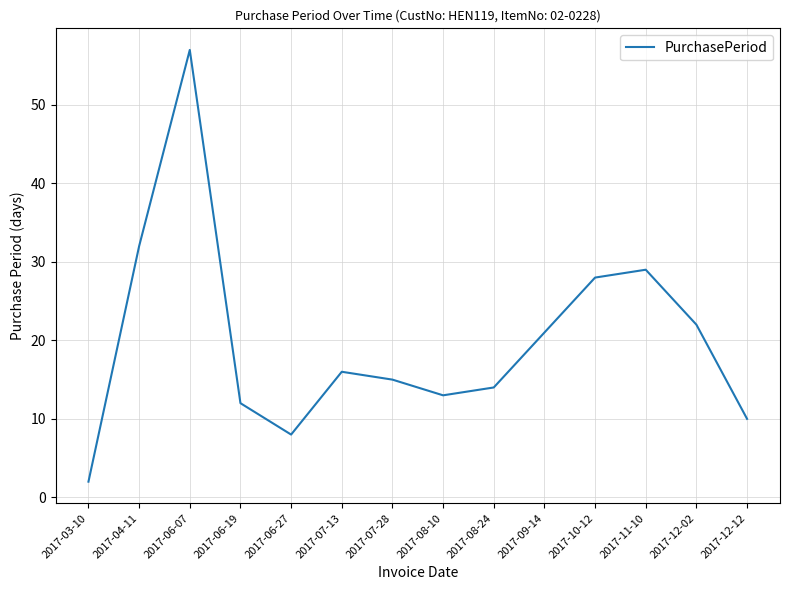

What is the difference between the maximum and minimum values?

55